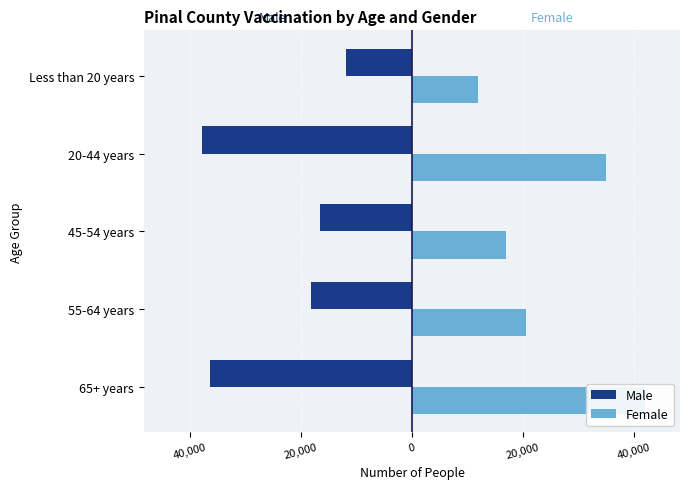

How many bars are there in total?

10